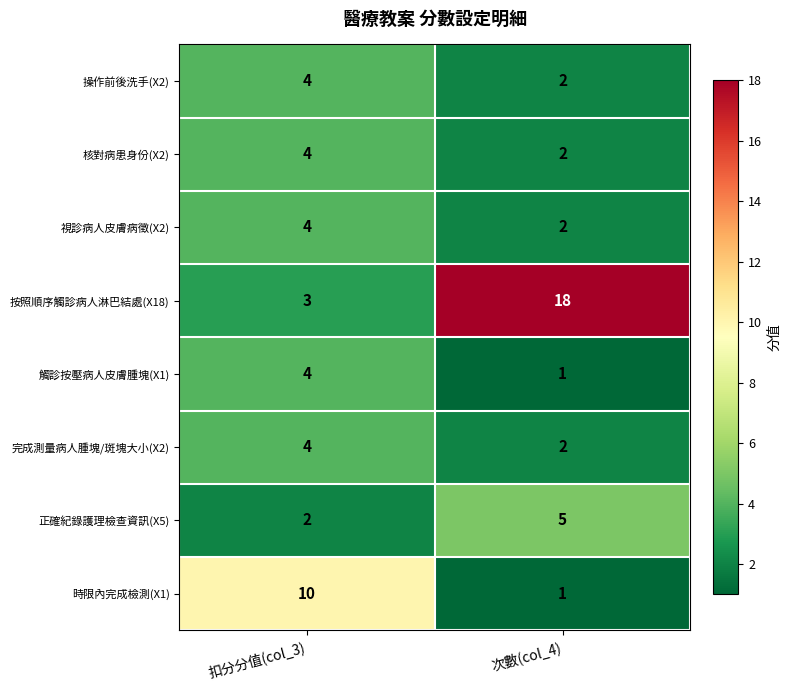

Which label corresponds to the smallest value in the chart?

次數(col_4)